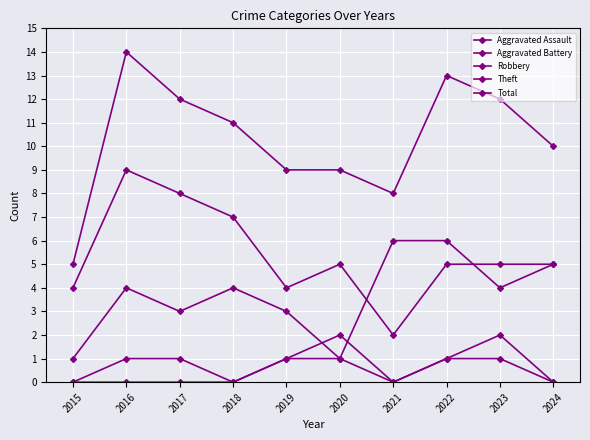

What is the total value across all series at 2023?

24